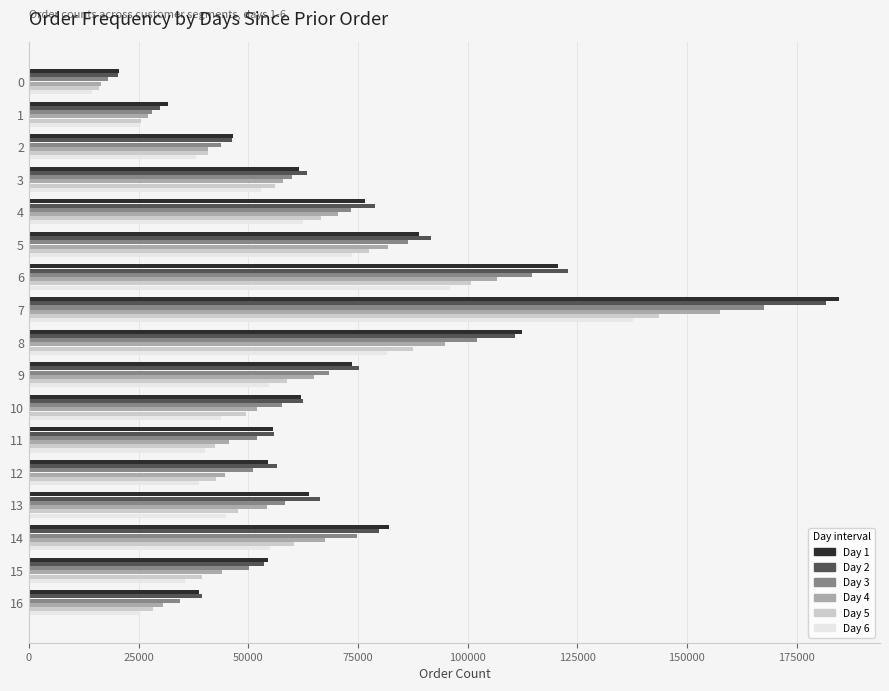

Which series has the largest range (max minus min)?

Day 1